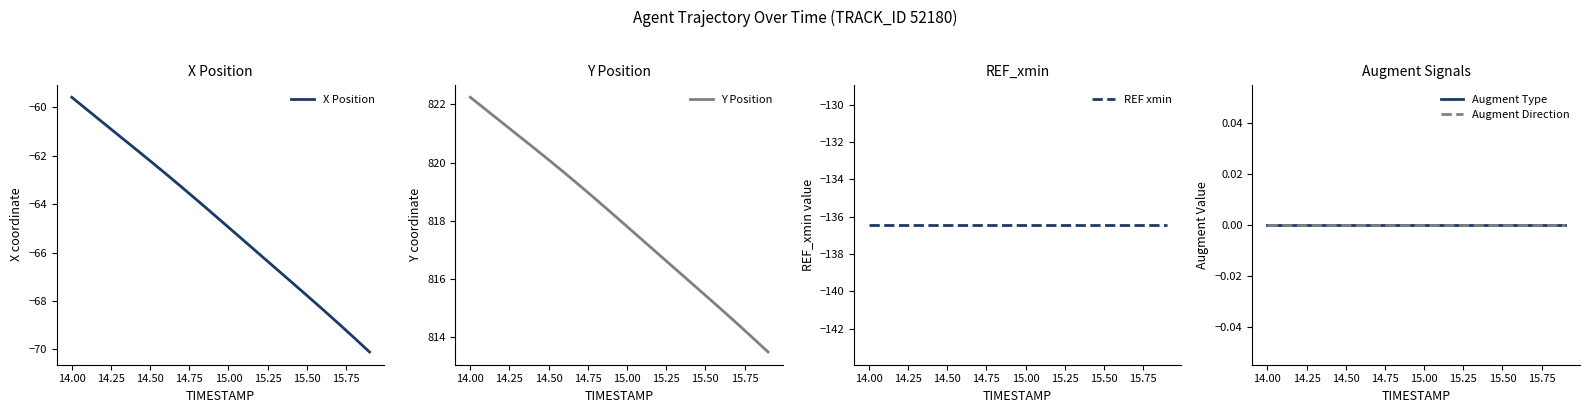

Which category has the highest value in the X Position series?

14.00